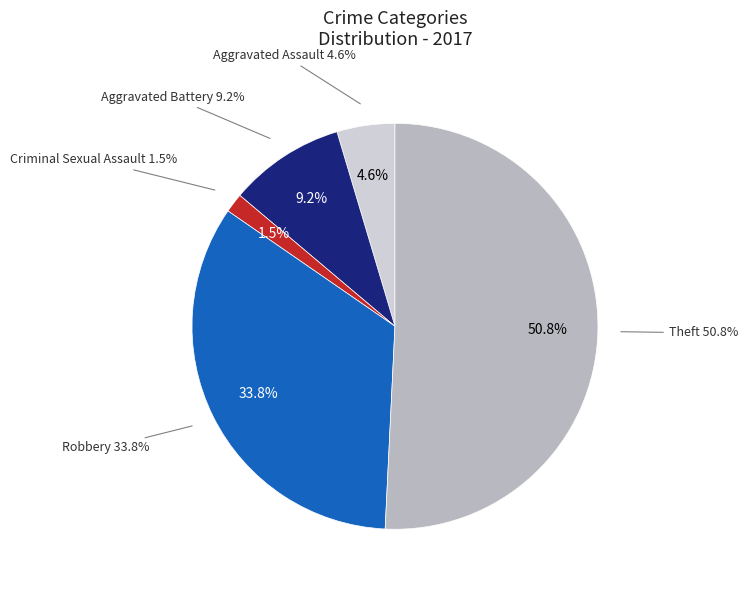

Which slice is the largest?

Theft